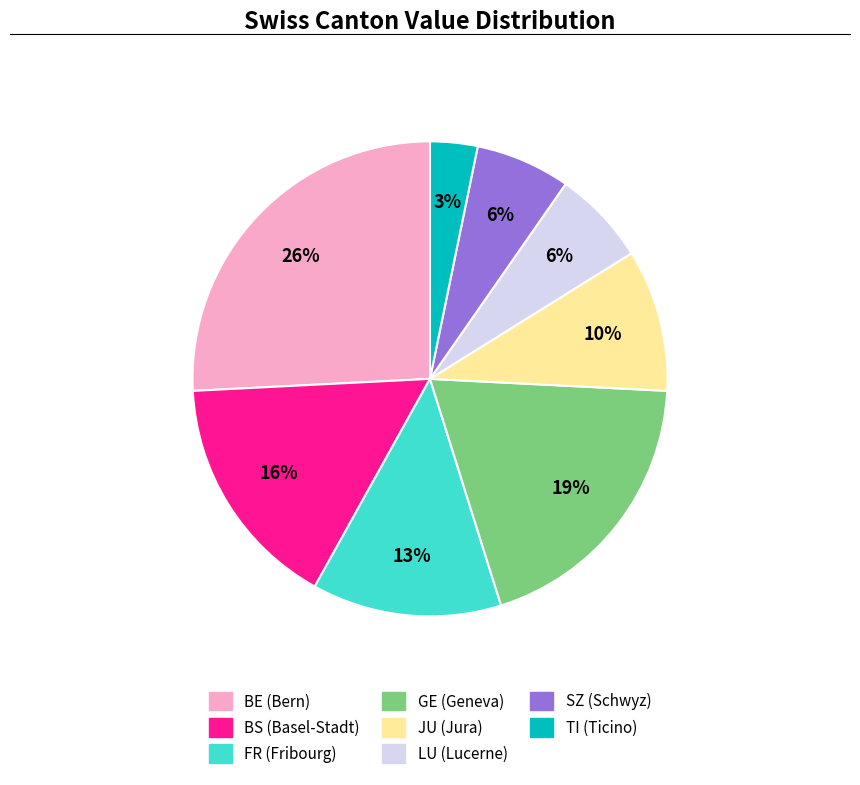

Does any single category account for the majority?

No